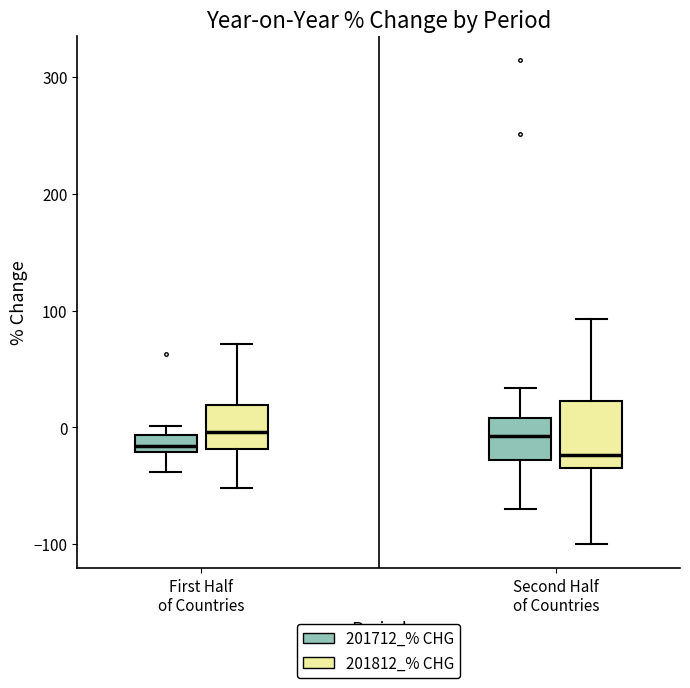

Which box is the tallest, from its lower edge to its upper edge?

Second Half of Countries (201812_% CHG)